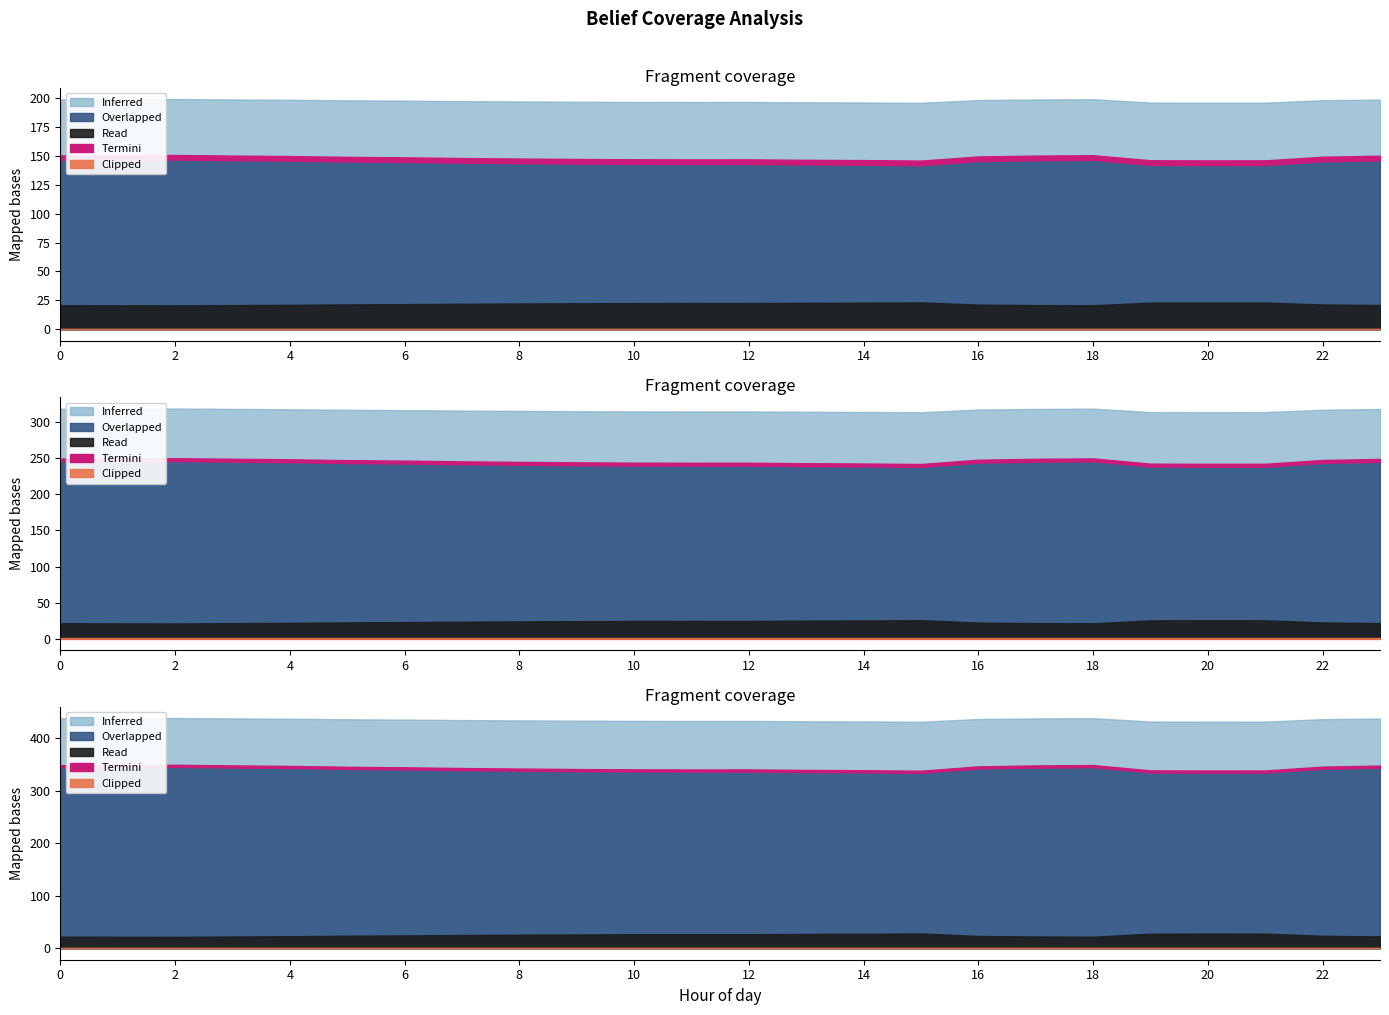

True or false: belief has a value of 1.6 at 3.

False